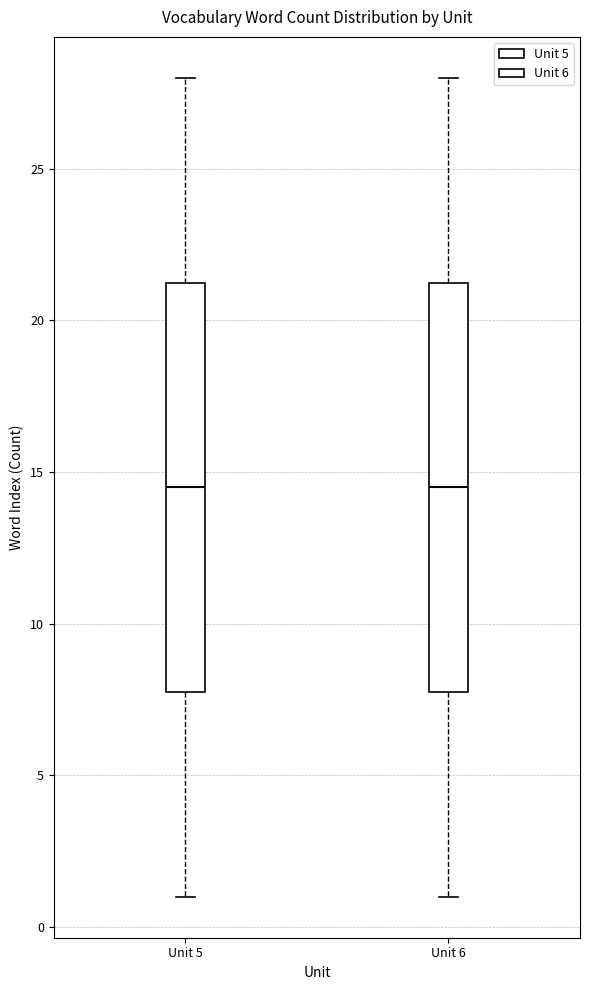

Reading left to right, read every box against the y-axis: the position of its median line, the range the box covers, and the ends of its whiskers. The values are not printed on the chart, so give them approximately, as read against the axis.

Unit 5: median 14.5, box 8.0 to 21.5, whiskers 1.0 to 28.0
Unit 6: median 14.5, box 8.0 to 21.5, whiskers 1.0 to 28.0